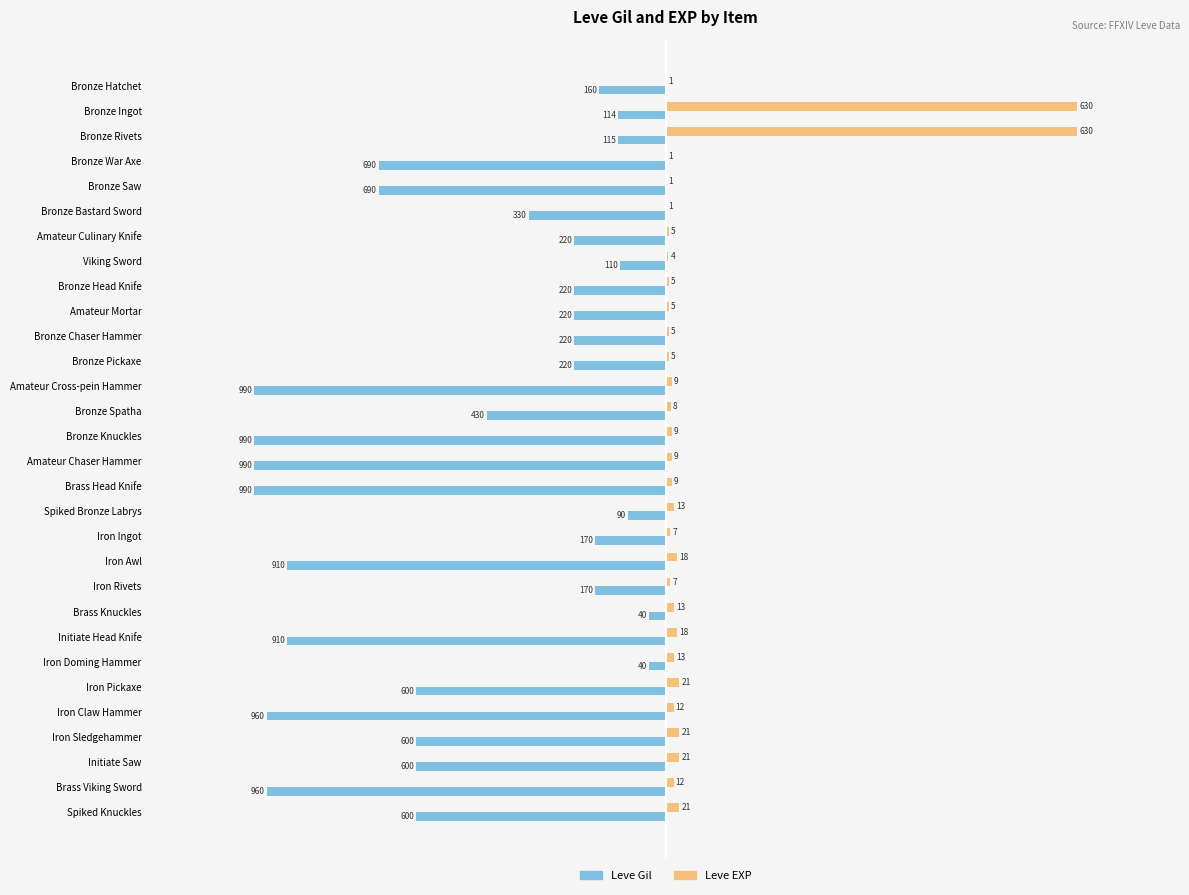

What is the sum of all Leve Gil values?

-14349.0